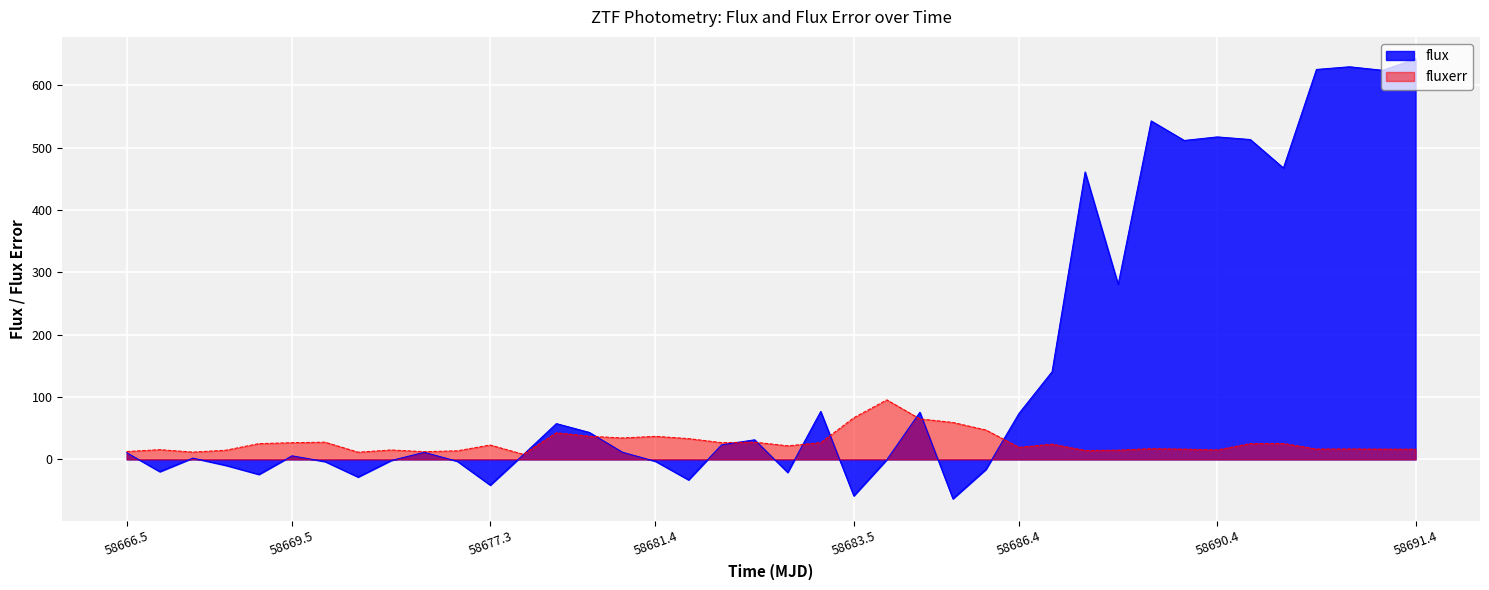

What is the smallest value displayed?

-63.2